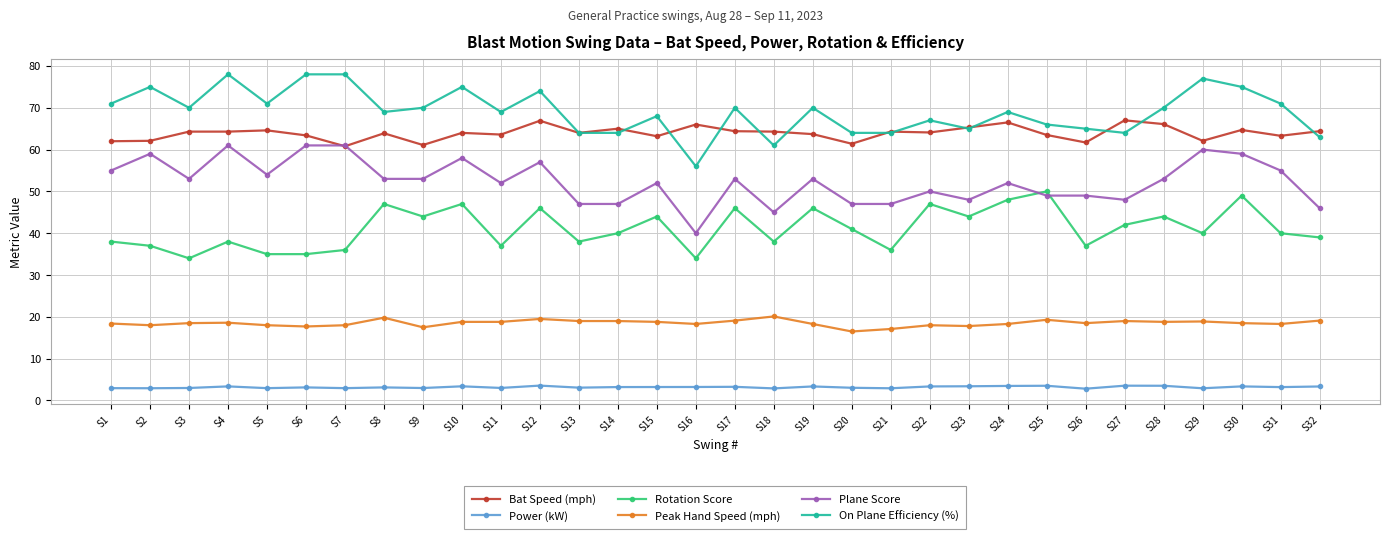

Rank the series at S28 from lowest to highest value.

Power (kW), Peak Hand Speed (mph), Rotation Score, Plane Score, Bat Speed (mph), On Plane Efficiency (%)